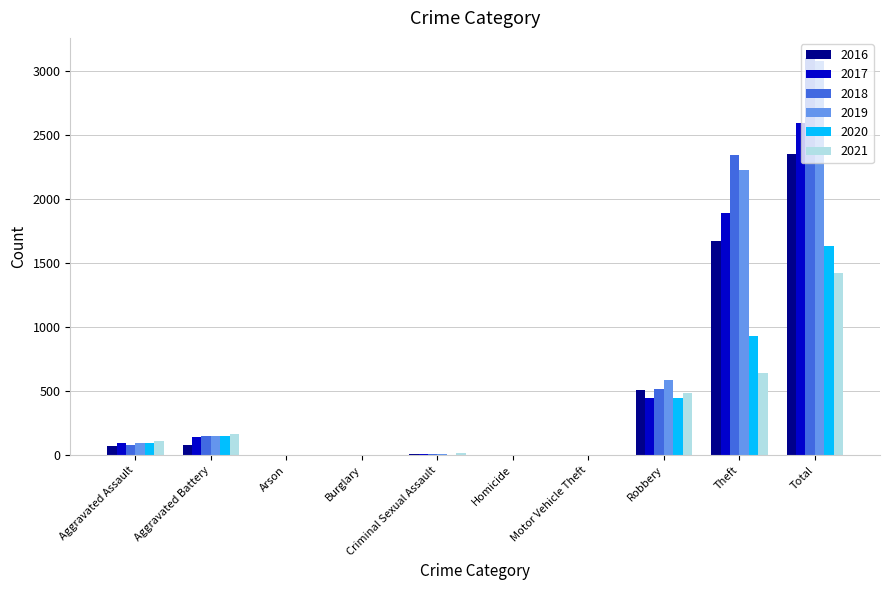

Is it true that 2020 equals 150 at Aggravated Battery?

True